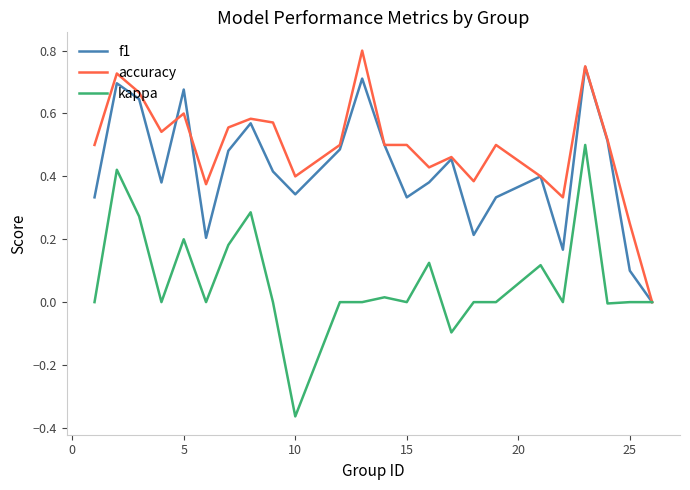

Which series has the largest total across all categories?

accuracy